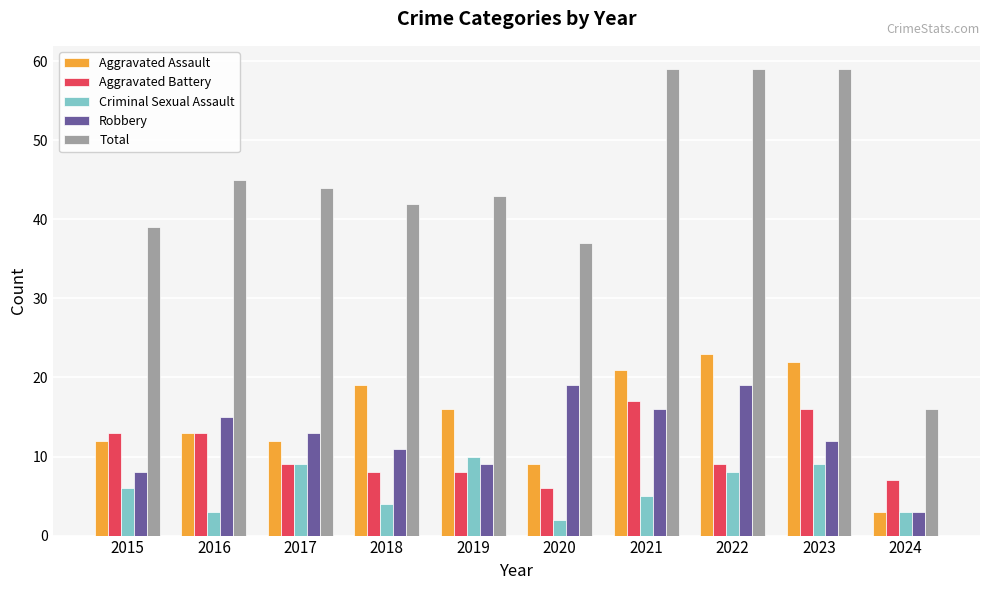

The Criminal Sexual Assault series shows 7 at 2019. True or false?

False